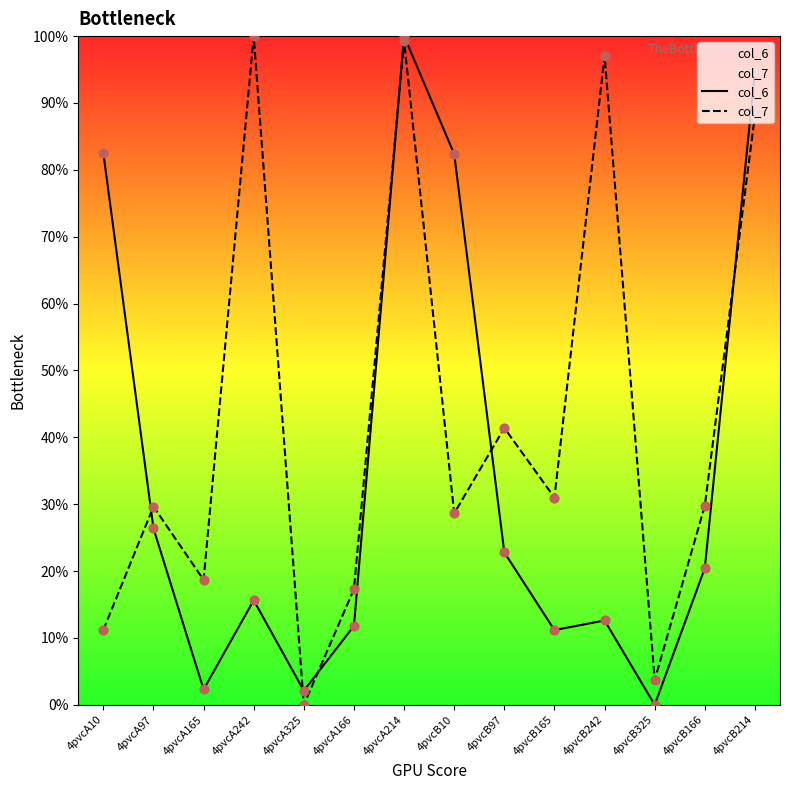

Is the value of col_6 at 4pvcB325 greater than the value of col_7 at 4pvcA325?

No